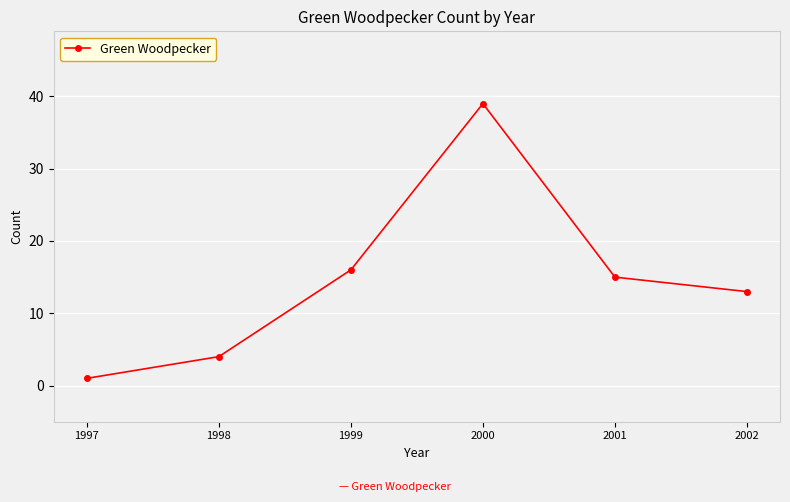

How many lines are shown in the chart?

1